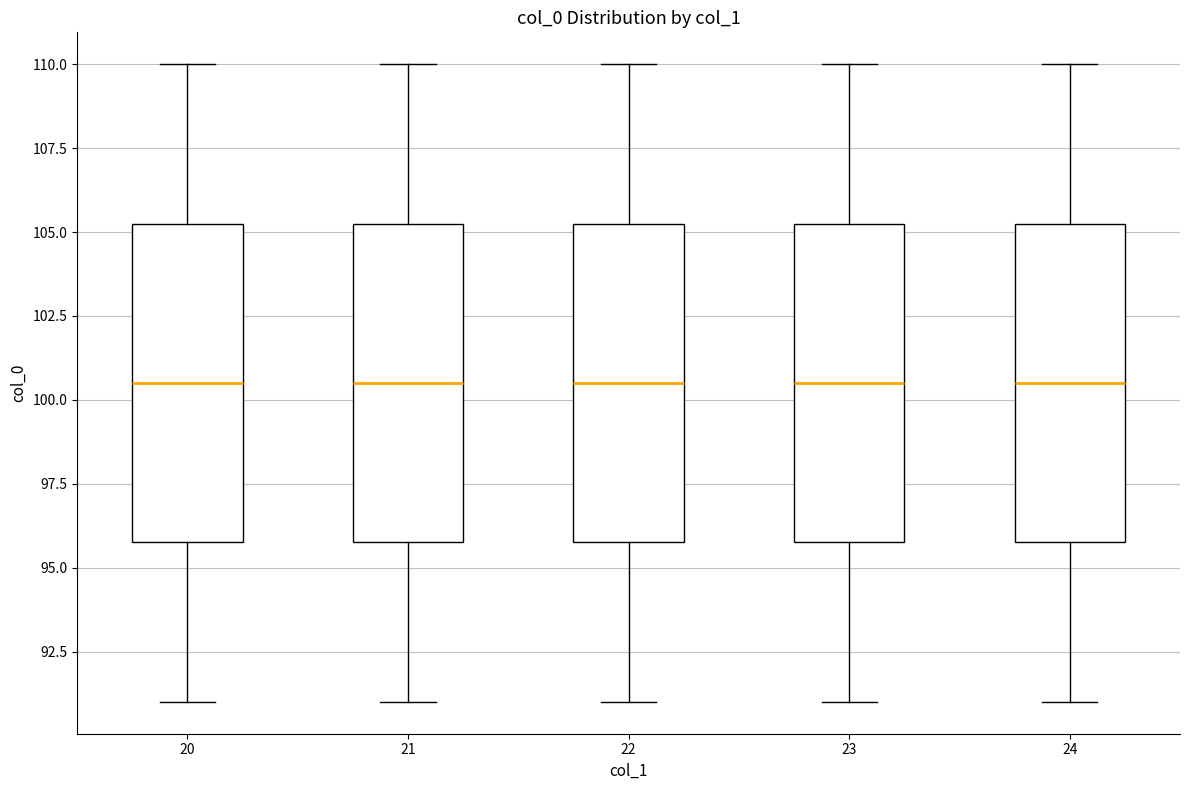

Reading left to right, read every box against the y-axis: the position of its median line, the range the box covers, and the ends of its whiskers. The values are not printed on the chart, so give them approximately, as read against the axis.

20: median 100.5, box 96.0 to 105.5, whiskers 91.0 to 110.0
21: median 100.5, box 96.0 to 105.5, whiskers 91.0 to 110.0
22: median 100.5, box 96.0 to 105.5, whiskers 91.0 to 110.0
23: median 100.5, box 96.0 to 105.5, whiskers 91.0 to 110.0
24: median 100.5, box 96.0 to 105.5, whiskers 91.0 to 110.0